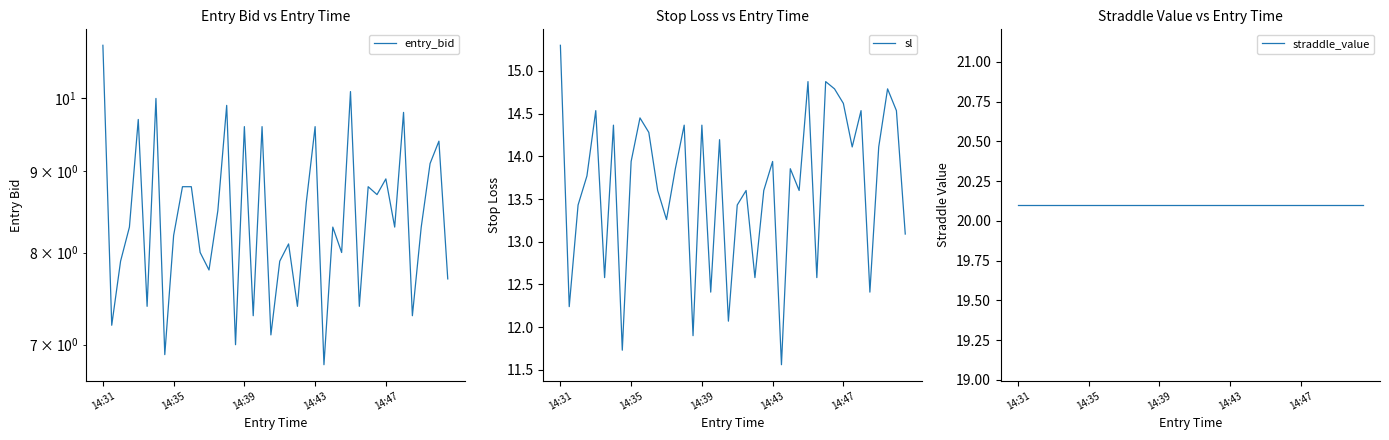

Which series has the largest range (max minus min)?

entry_bid